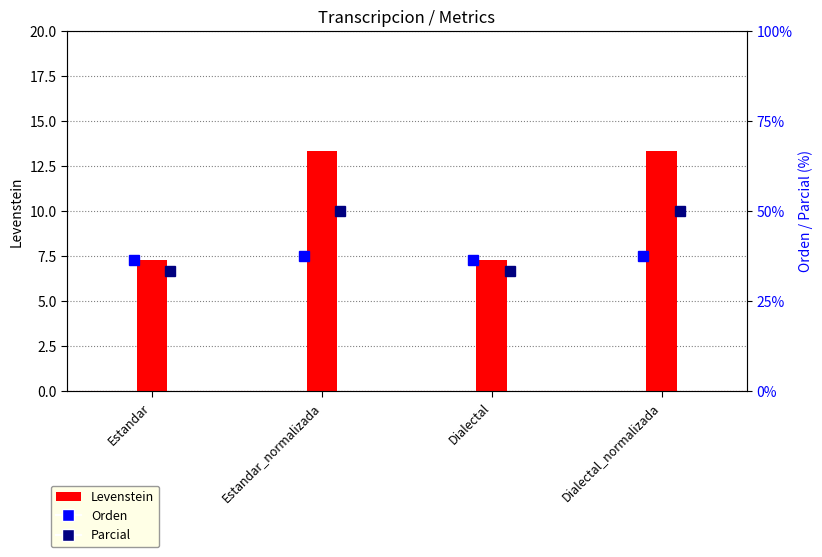

What is the sum of all Levenstein values?

41.3